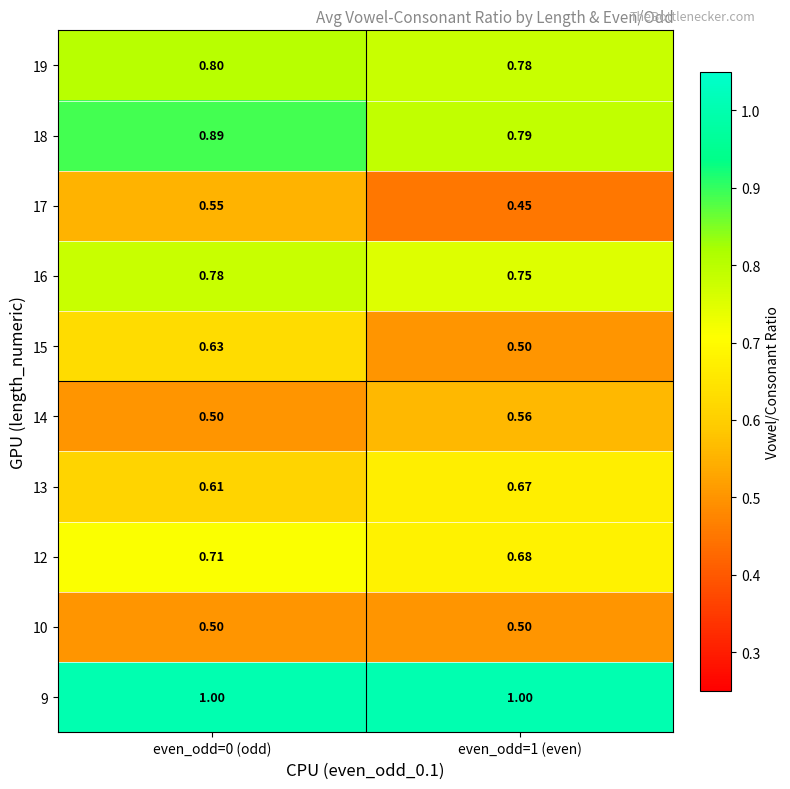

Is the value of 16 at even_odd=1 (even) greater than the value of 19 at even_odd=1 (even)?

No